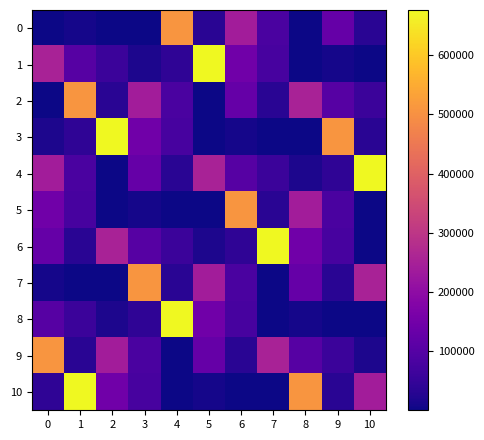

How many categories are shown in the chart?

11